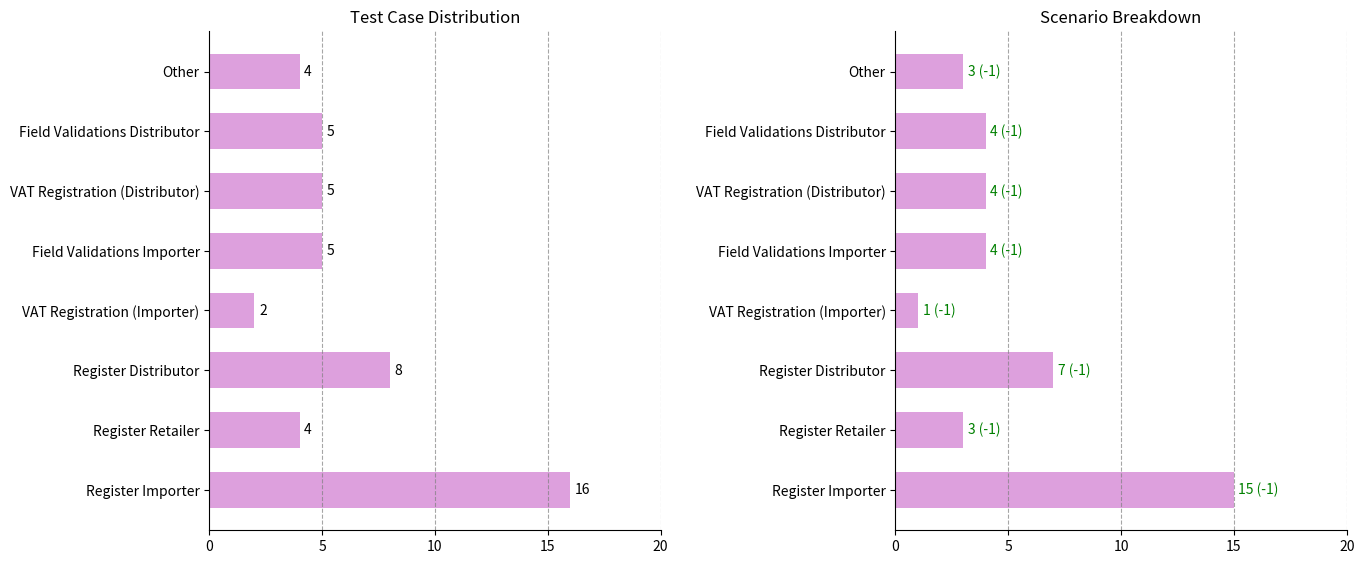

How many bars are there in total?

16